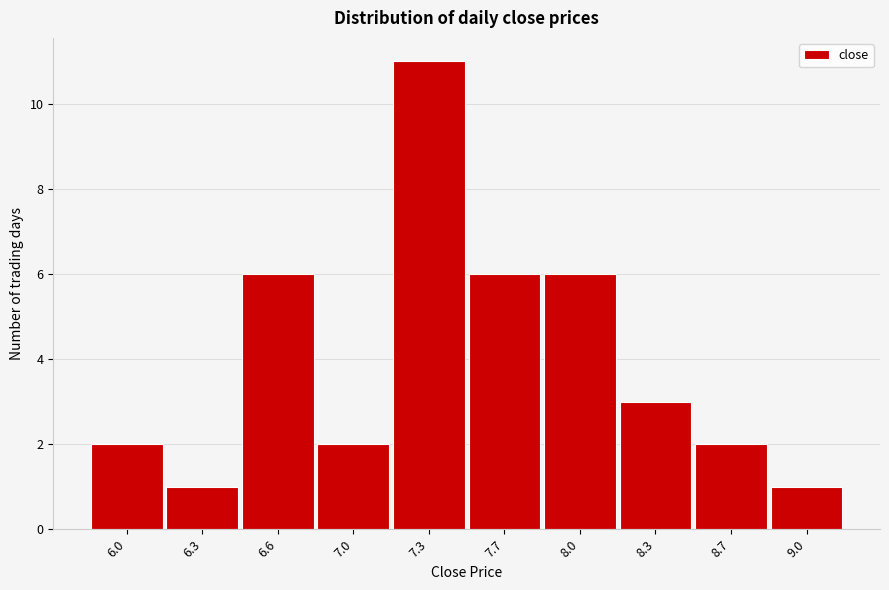

Reading left to right, what are all the values shown in this chart?

2	1	6	2	11	6	6	3	2	1